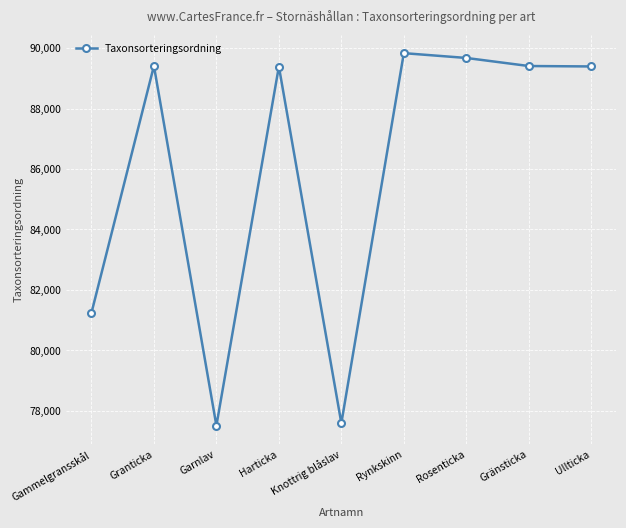

What is the smallest value displayed?

77506